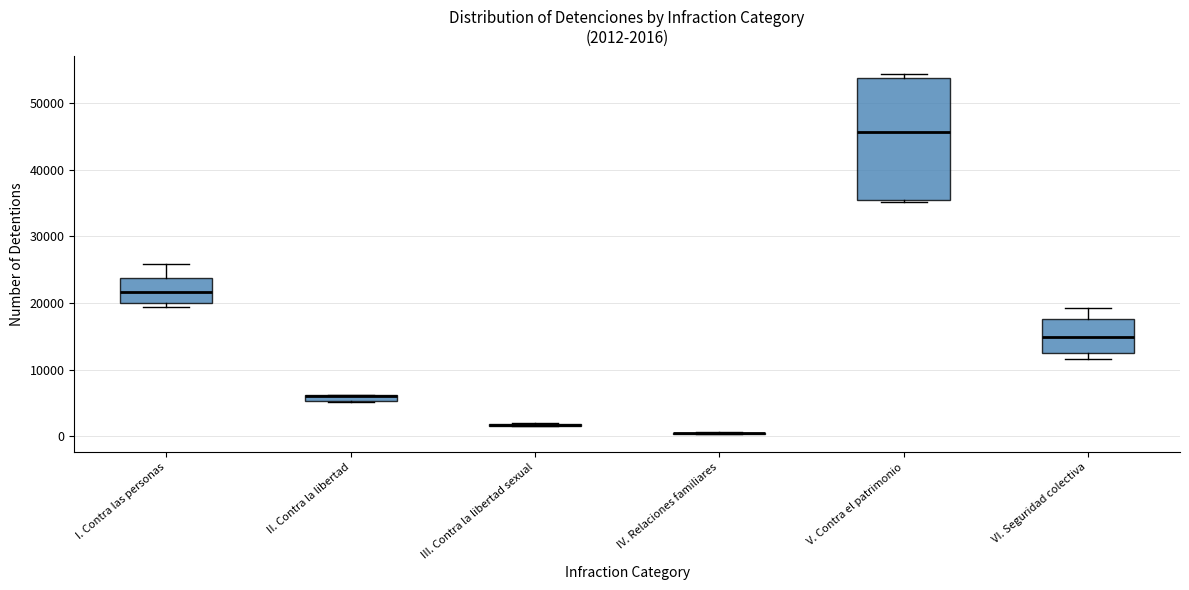

Comparing the boxes themselves (not the whiskers), which one is the tallest?

V. Contra el patrimonio